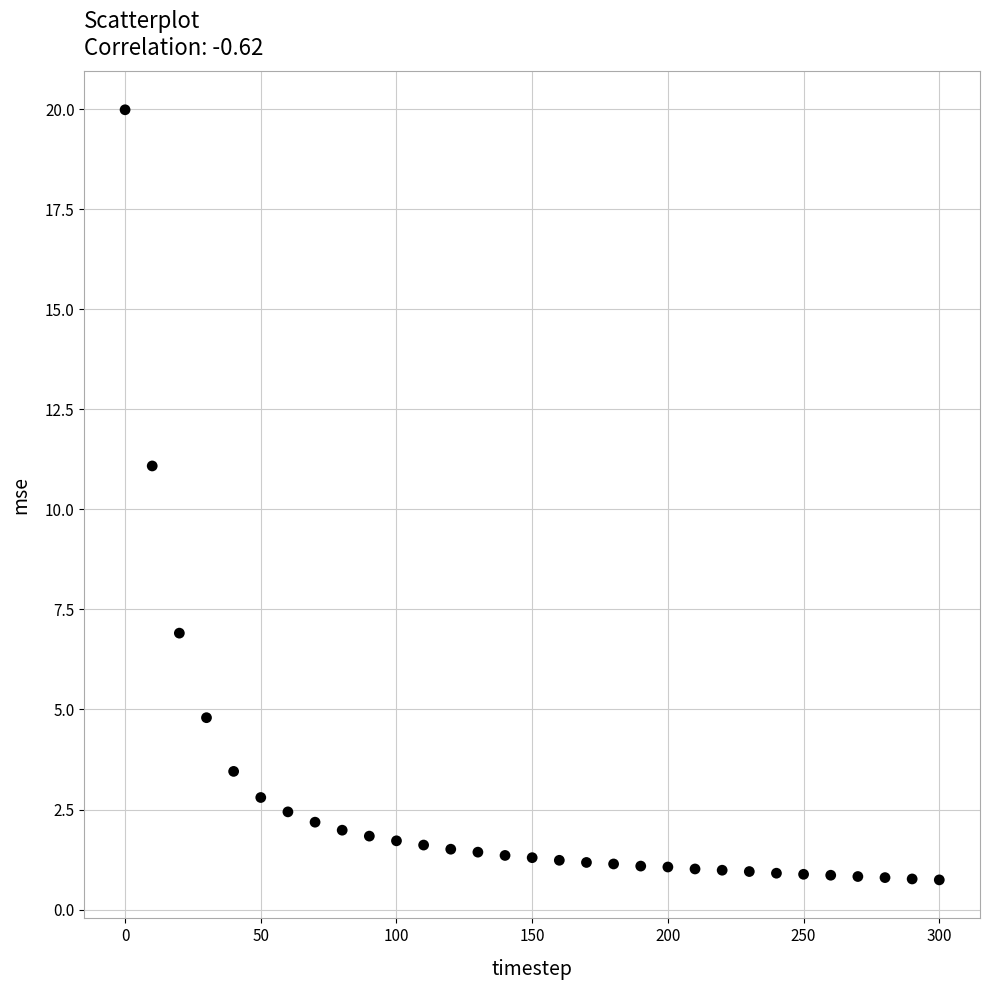

What is the range of Y values (max minus min)?

19.2